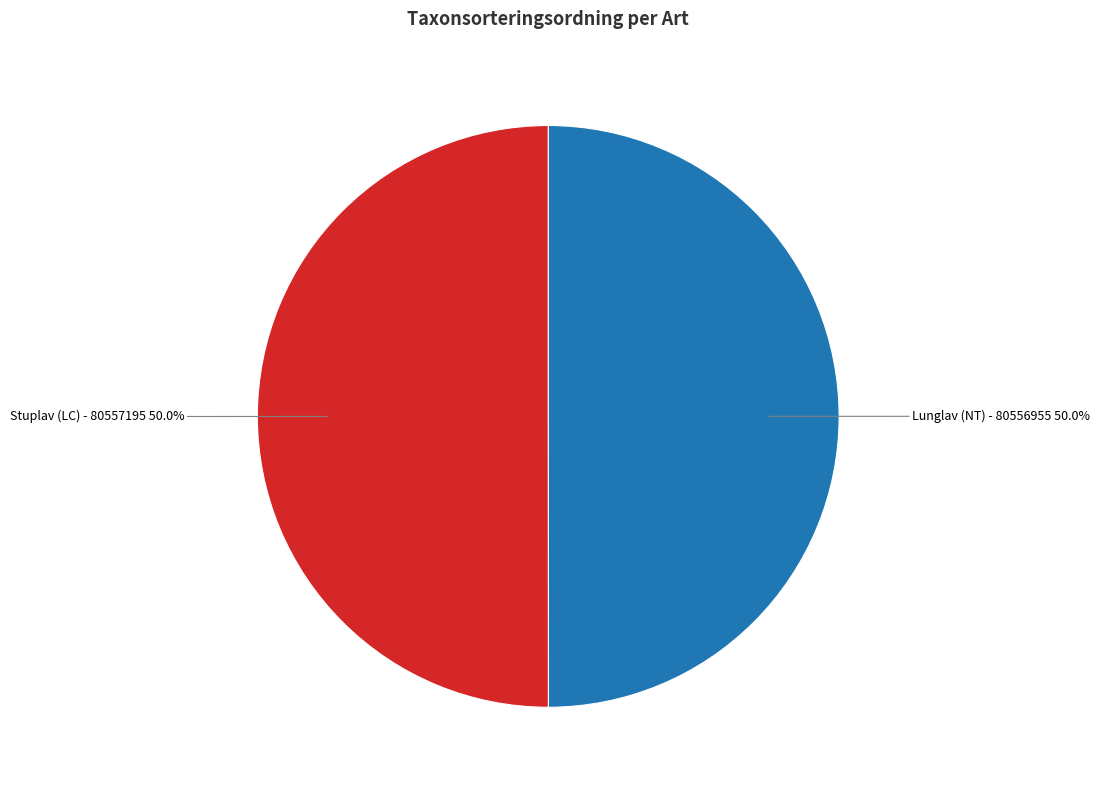

Is it true that Stuplav (LC) - 80557195 is 50% of the pie?

True